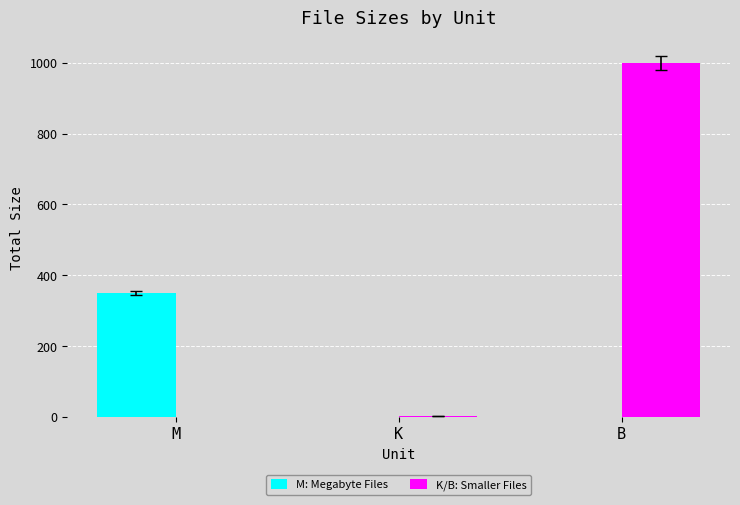

Which series changed the most between K and B?

K/B: Smaller Files